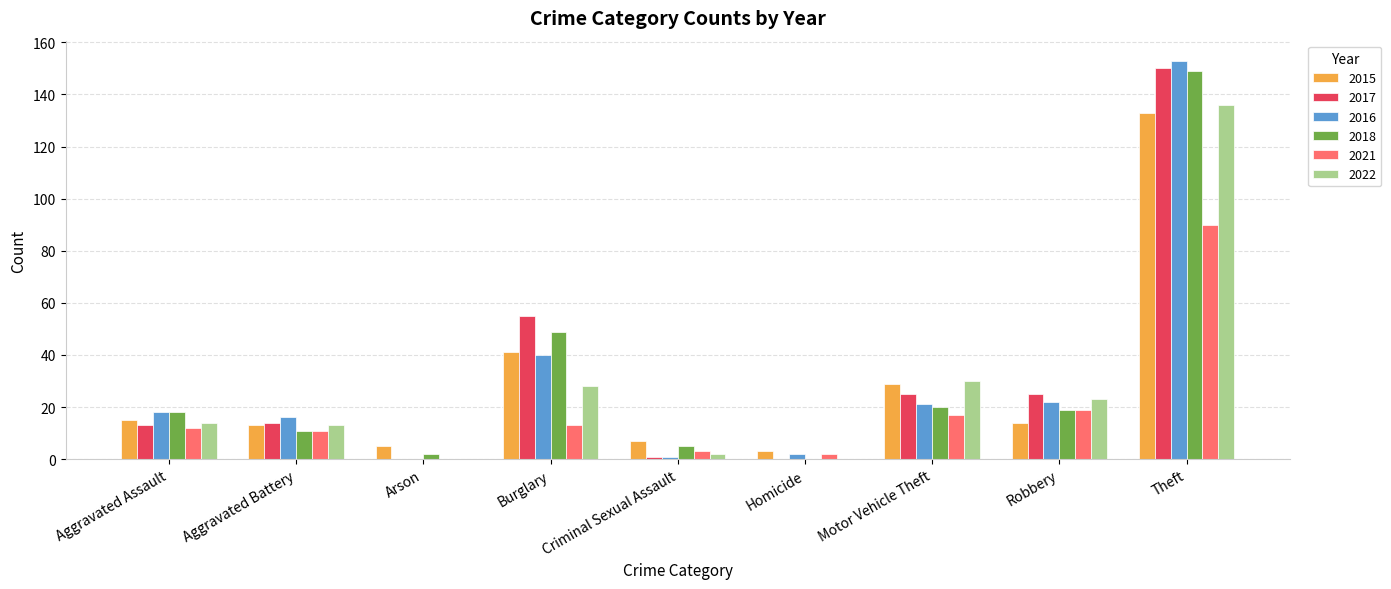

Is the value of 2017 at Arson greater than the value of 2016 at Motor Vehicle Theft?

No